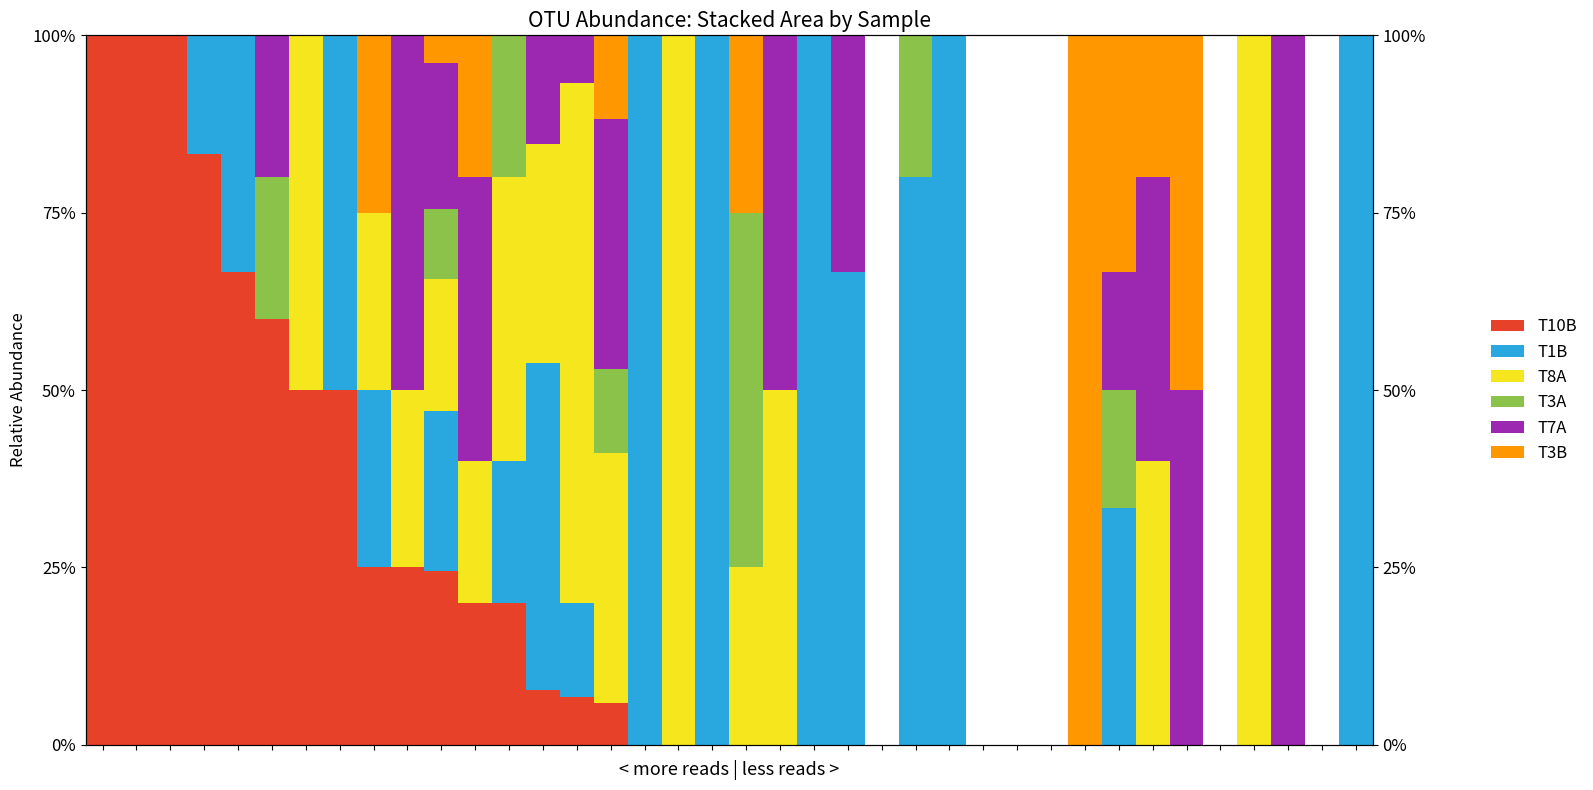

Reading left to right, extract all data points from this chart.

T10B: 0=100.0	1=100.0	2=100.0	3=83.3	4=66.7	5=60.0	6=50.0	7=50.0	8=25.0	9=25.0	10=24.5	11=20.0	12=20.0	13=7.7	14=6.7	15=5.9	16=0.0	17=0.0	18=0.0	19=0.0	20=0.0	21=0.0	22=0.0	23=0.0	24=0.0	25=0.0	26=0.0	27=0.0	28=0.0	29=0.0	30=0.0	31=0.0	32=0.0	33=0.0	34=0.0	35=0.0	36=0.0	37=0.0
T1B: 0=0.0	1=0.0	2=0.0	3=16.7	4=33.3	5=0.0	6=0.0	7=50.0	8=25.0	9=0.0	10=22.5	11=0.0	12=20.0	13=46.2	14=13.3	15=0.0	16=100.0	17=0.0	18=100.0	19=0.0	20=0.0	21=100.0	22=66.7	23=0.0	24=80.0	25=100.0	26=0.0	27=0.0	28=0.0	29=0.0	30=33.3	31=0.0	32=0.0	33=0.0	34=0.0	35=0.0	36=0.0	37=100.0
T8A: 0=0.0	1=0.0	2=0.0	3=0.0	4=0.0	5=0.0	6=50.0	7=0.0	8=25.0	9=25.0	10=18.6	11=20.0	12=40.0	13=30.8	14=73.3	15=35.3	16=0.0	17=100.0	18=0.0	19=25.0	20=50.0	21=0.0	22=0.0	23=0.0	24=0.0	25=0.0	26=0.0	27=0.0	28=0.0	29=0.0	30=0.0	31=40.0	32=0.0	33=0.0	34=100.0	35=0.0	36=0.0	37=0.0
T3A: 0=0.0	1=0.0	2=0.0	3=0.0	4=0.0	5=20.0	6=0.0	7=0.0	8=0.0	9=0.0	10=9.8	11=0.0	12=20.0	13=0.0	14=0.0	15=11.8	16=0.0	17=0.0	18=0.0	19=50.0	20=0.0	21=0.0	22=0.0	23=0.0	24=20.0	25=0.0	26=0.0	27=0.0	28=0.0	29=0.0	30=16.7	31=0.0	32=0.0	33=0.0	34=0.0	35=0.0	36=0.0	37=0.0
T7A: 0=0.0	1=0.0	2=0.0	3=0.0	4=0.0	5=20.0	6=0.0	7=0.0	8=0.0	9=50.0	10=20.6	11=40.0	12=0.0	13=15.4	14=6.7	15=35.3	16=0.0	17=0.0	18=0.0	19=0.0	20=50.0	21=0.0	22=33.3	23=0.0	24=0.0	25=0.0	26=0.0	27=0.0	28=0.0	29=0.0	30=16.7	31=40.0	32=50.0	33=0.0	34=0.0	35=100.0	36=0.0	37=0.0
T3B: 0=0.0	1=0.0	2=0.0	3=0.0	4=0.0	5=0.0	6=0.0	7=0.0	8=25.0	9=0.0	10=3.9	11=20.0	12=0.0	13=0.0	14=0.0	15=11.8	16=0.0	17=0.0	18=0.0	19=25.0	20=0.0	21=0.0	22=0.0	23=0.0	24=0.0	25=0.0	26=0.0	27=0.0	28=0.0	29=100.0	30=33.3	31=20.0	32=50.0	33=0.0	34=0.0	35=0.0	36=0.0	37=0.0